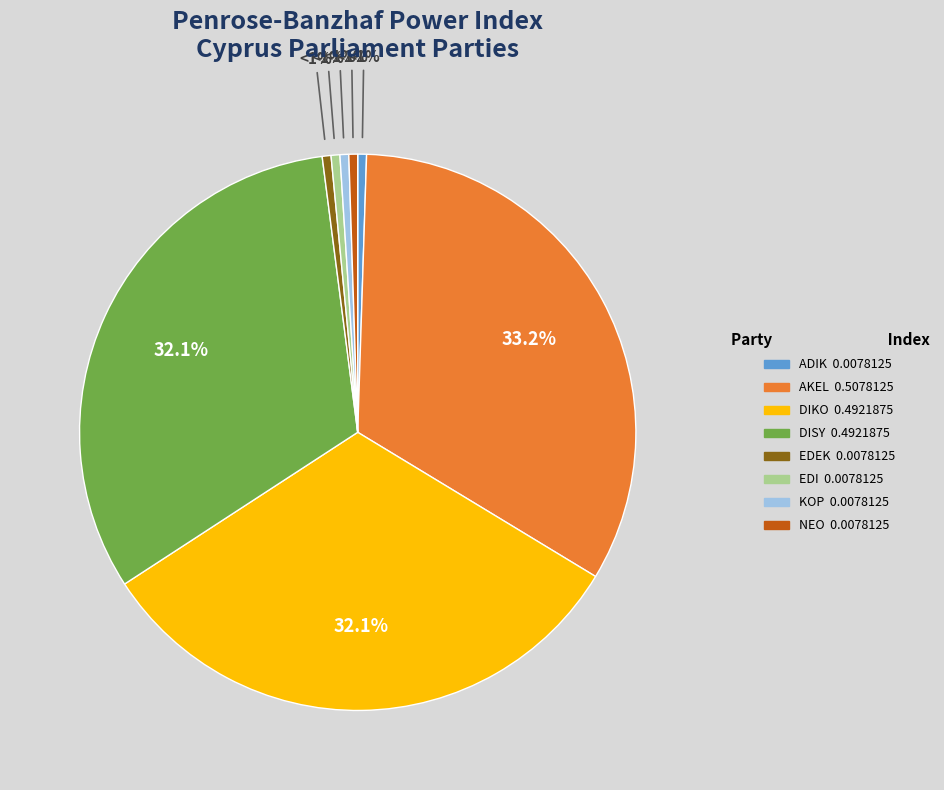

Does ADIK represent more than half of the total?

No